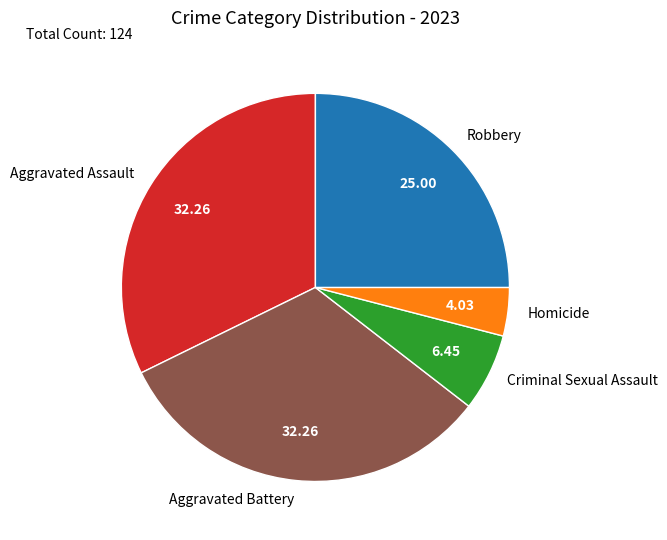

Which category has the smallest portion of the pie?

Homicide